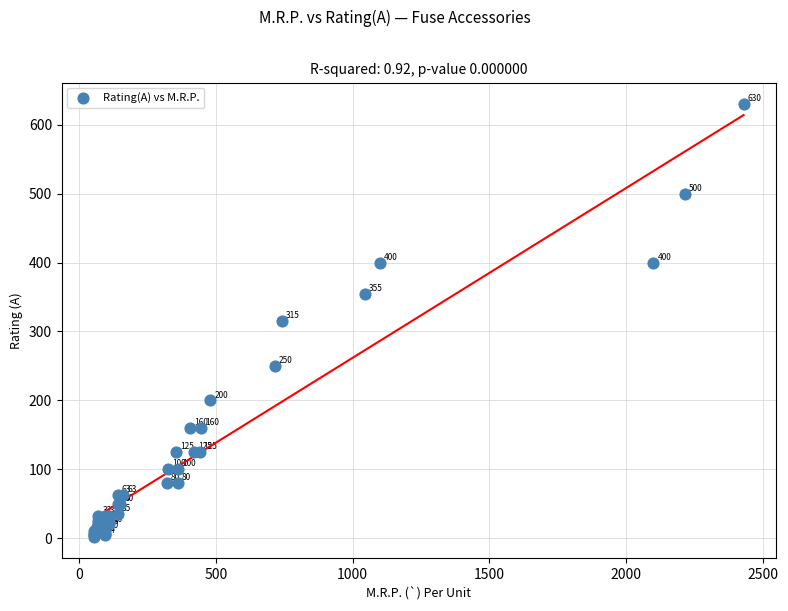

What Y value in the scatter plot is closest to 316?

315